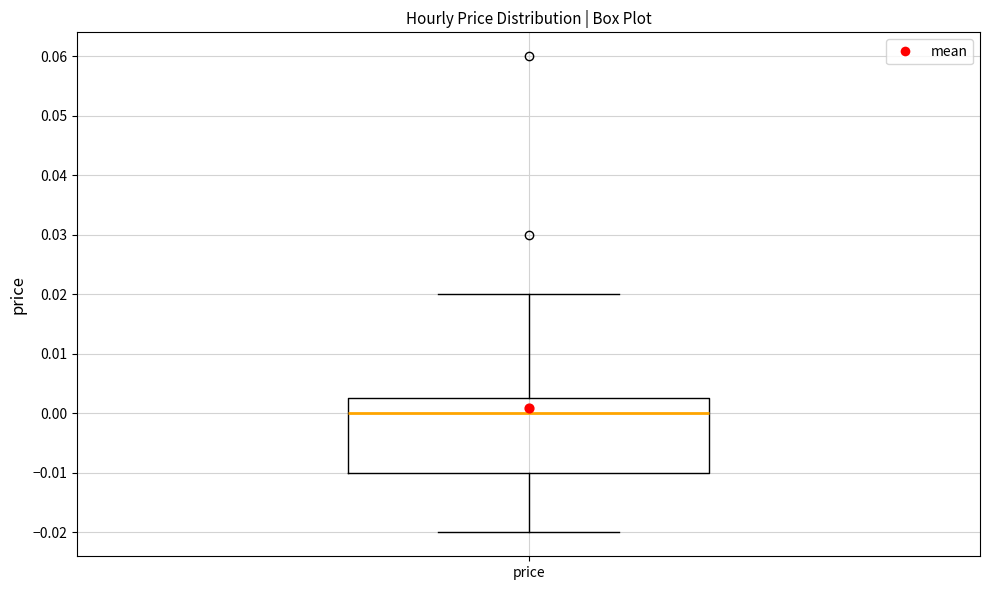

Where is the lower edge of the box for price on the y-axis? The values are not printed on the chart, so give them approximately, as read against the axis.

-0.010